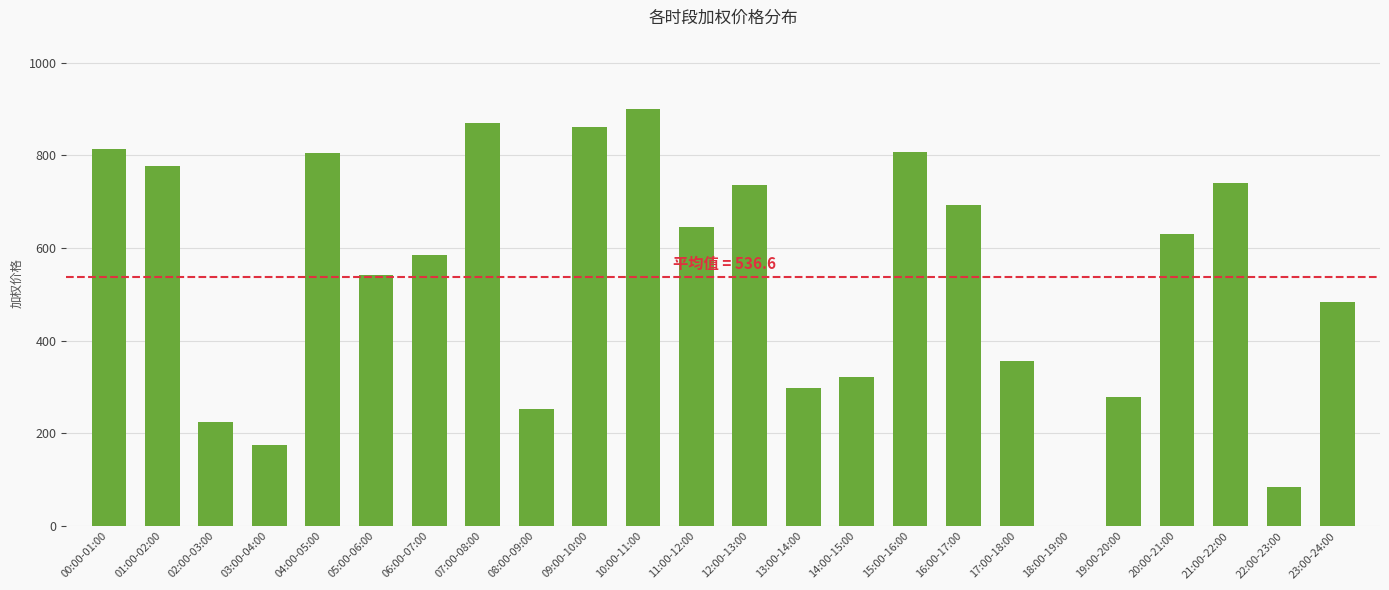

What is the average value?

536.6